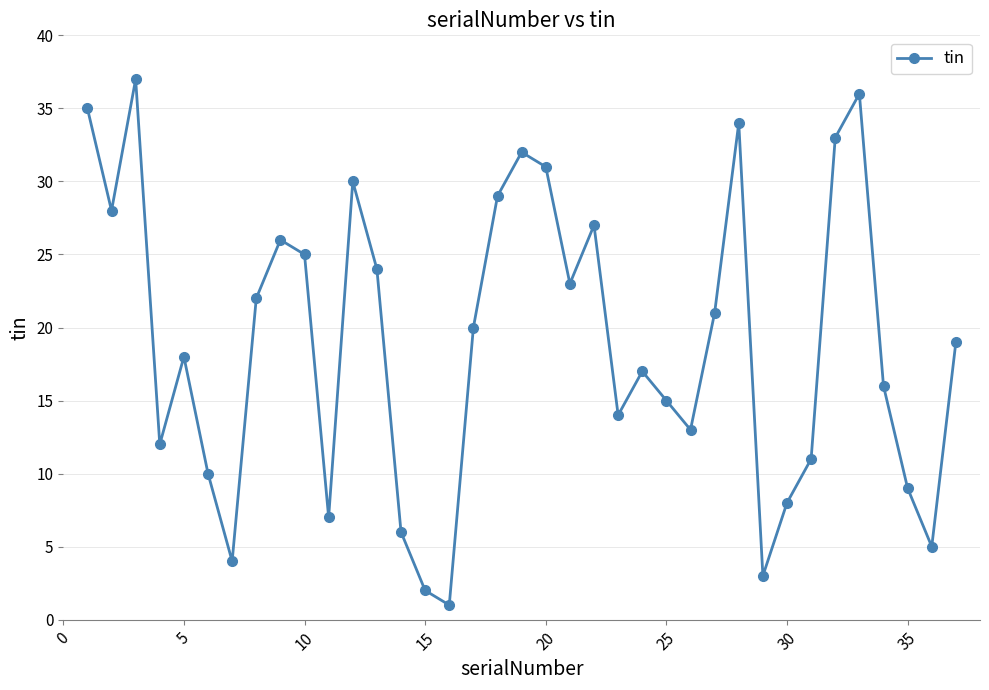

How many points are higher than both their immediate neighbors (excluding endpoints)?

9